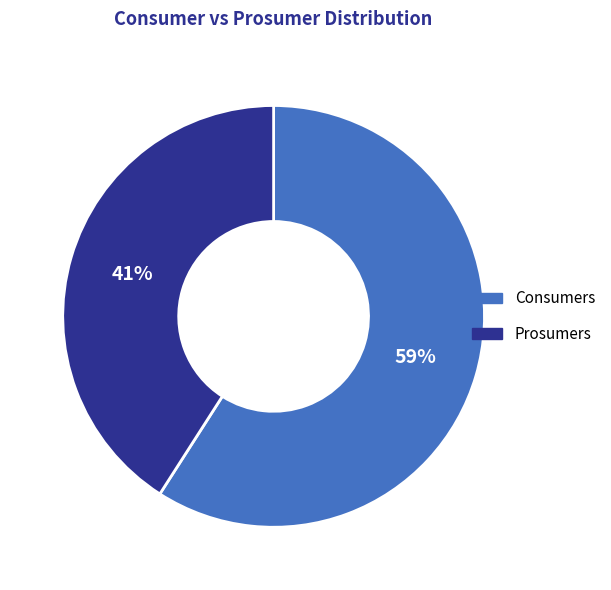

Is it true that Prosumers is 48% of the pie?

False